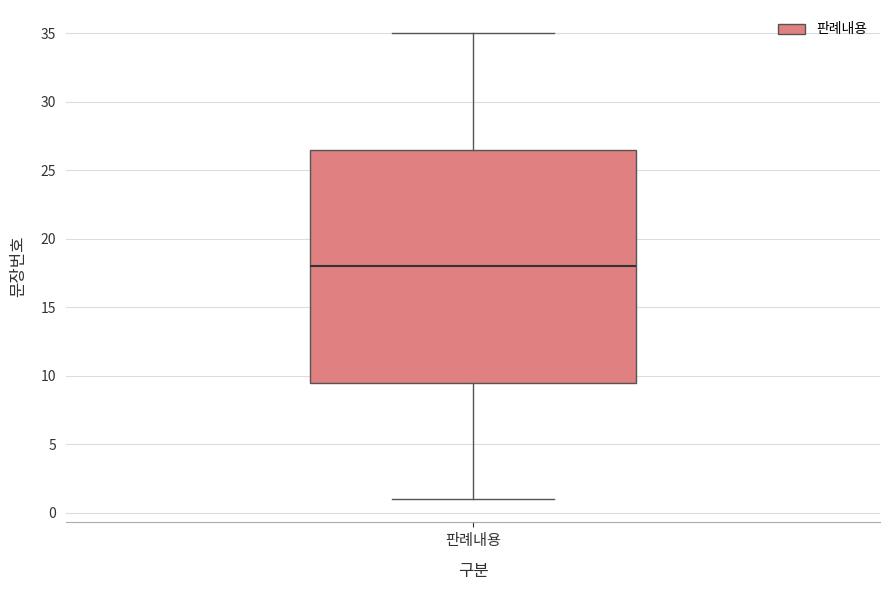

Where does the lower whisker of the box for 판례내용 end on the y-axis? The values are not printed on the chart, so give them approximately, as read against the axis.

1.0